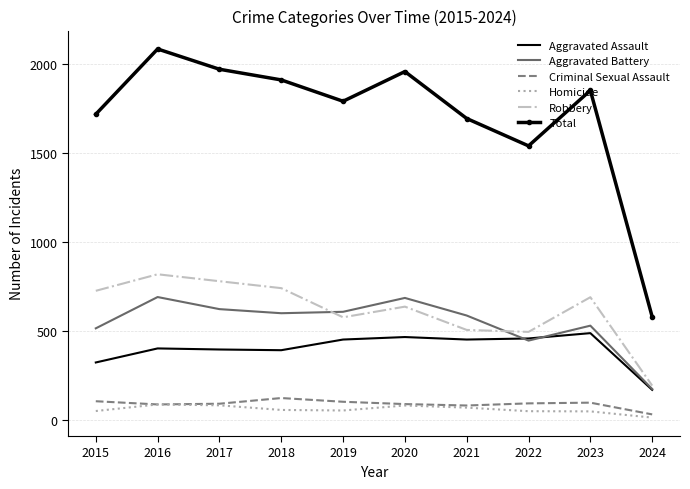

Which label corresponds to the largest value in the chart?

2016